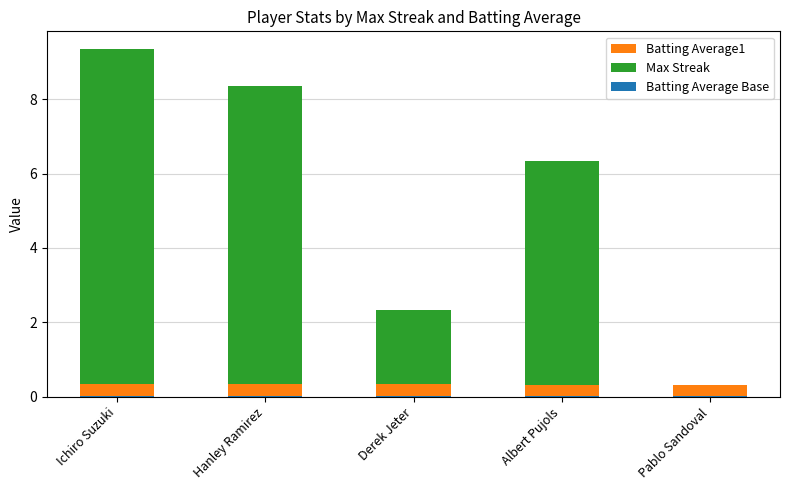

Between Hanley Ramirez and Pablo Sandoval, which series saw the biggest shift?

Max Streak